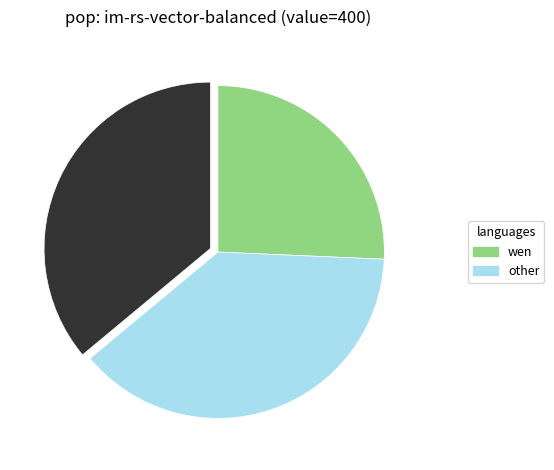

Is there a majority slice in this chart?

No